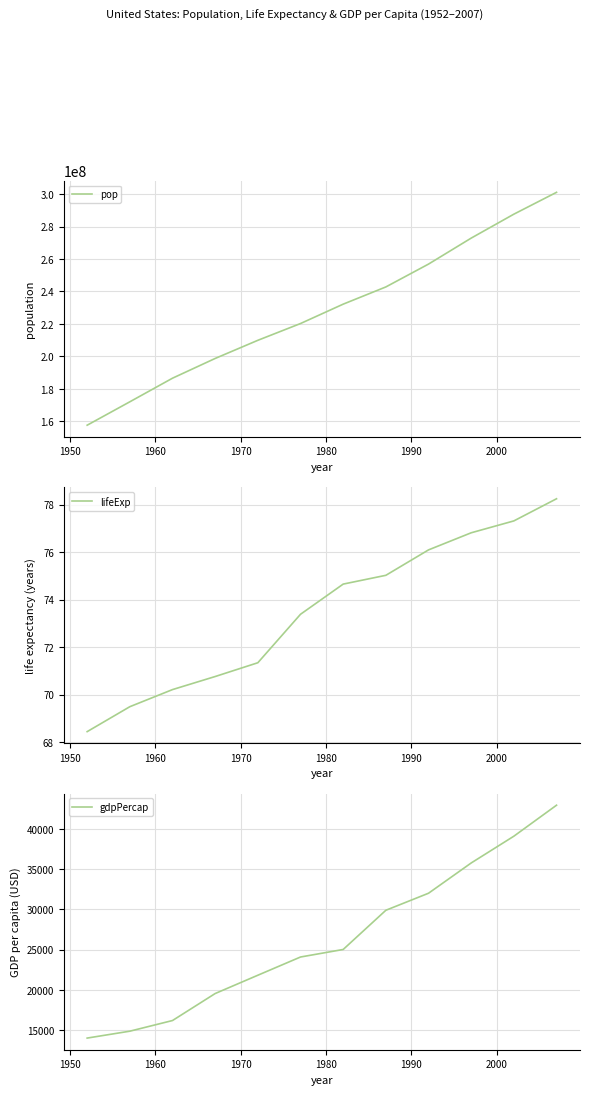

Which series has the largest total across all categories?

pop